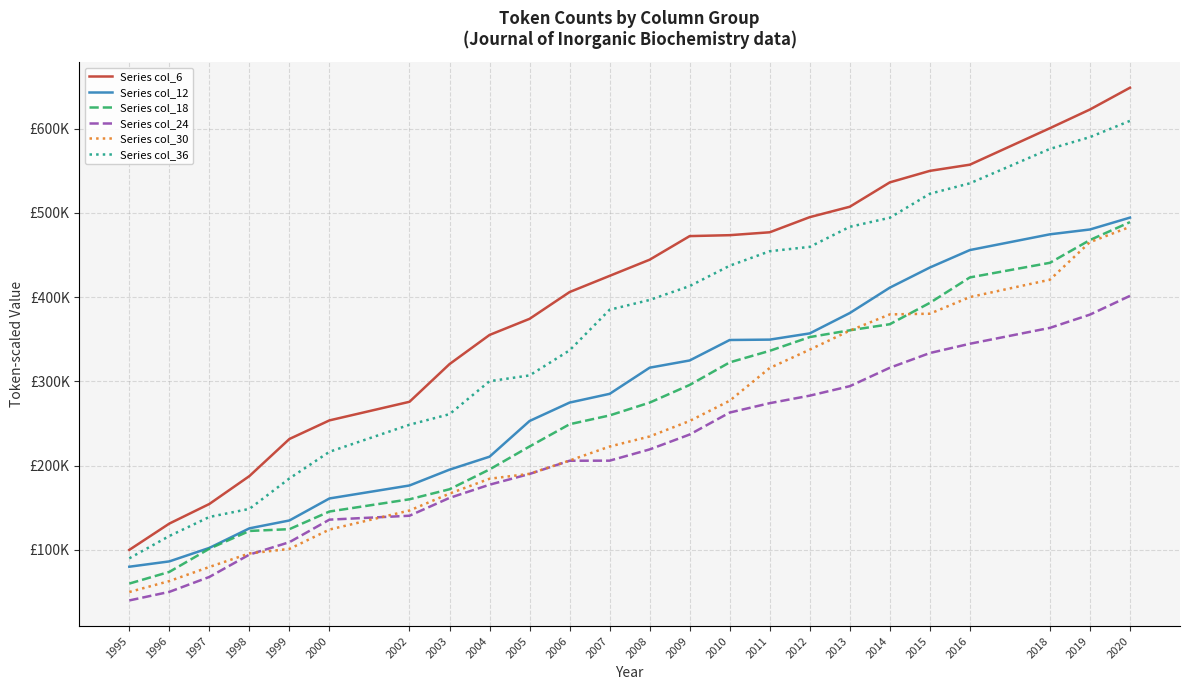

True or false: Series col_12 and Series col_24 intersect in this chart.

False